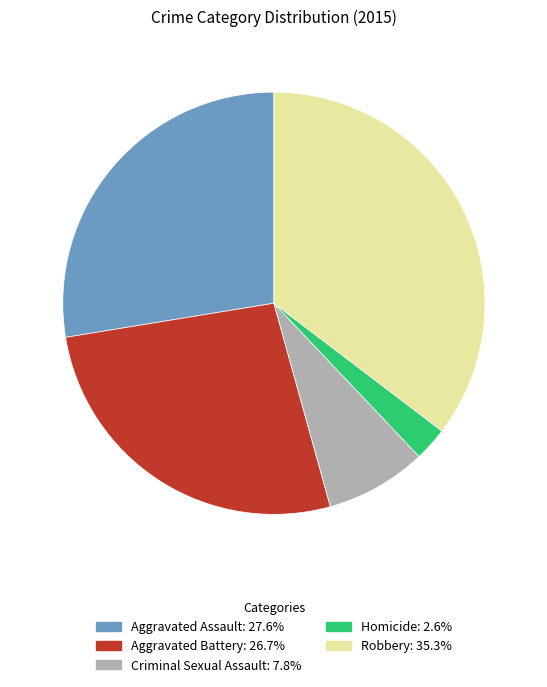

Rank the categories by value from lowest to highest.

Homicide, Criminal Sexual Assault, Aggravated Battery, Aggravated Assault, Robbery